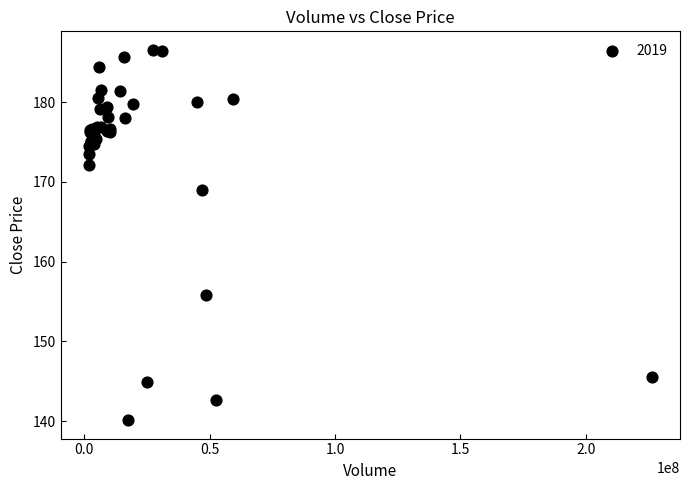

What Y value in the scatter plot is closest to 163?

168.9